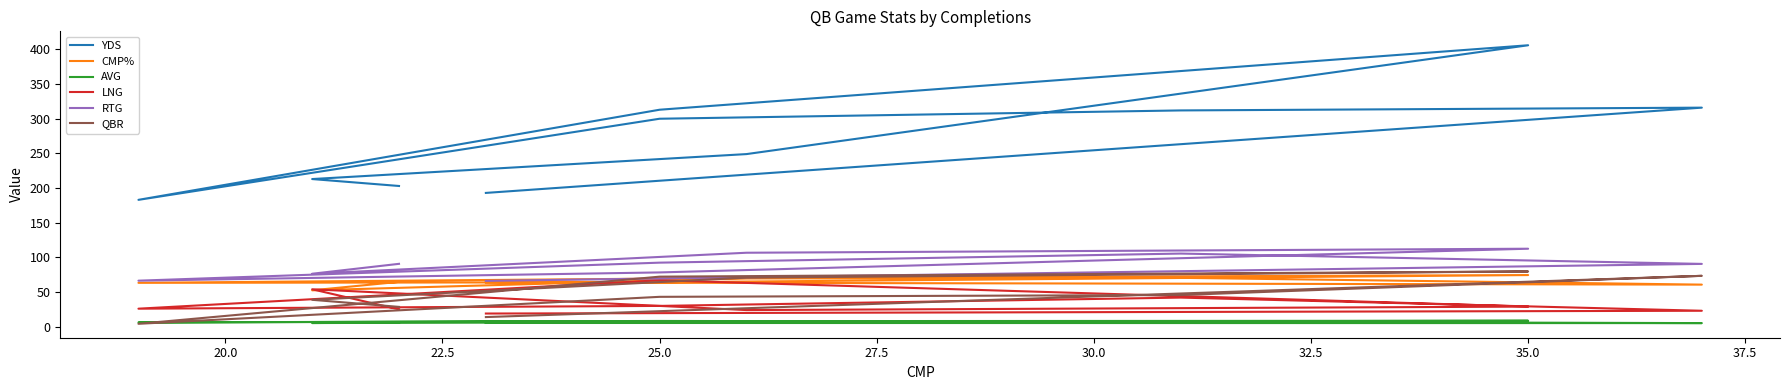

What is the value of the AVG point at the 2nd from the left?

5.3